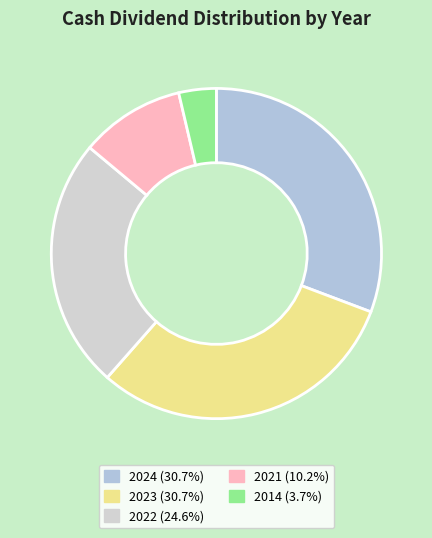

Does 2014 account for over 50% of the chart?

No